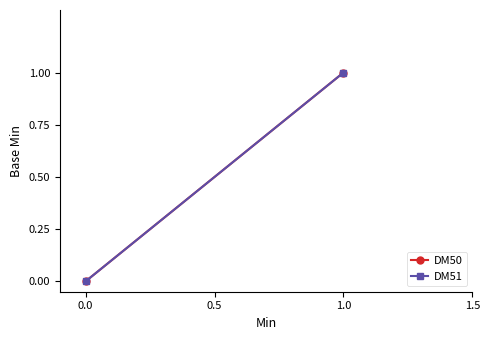

Reading right to left, what are all the values shown in this chart?

DM50: 1	0
DM51: 1	0